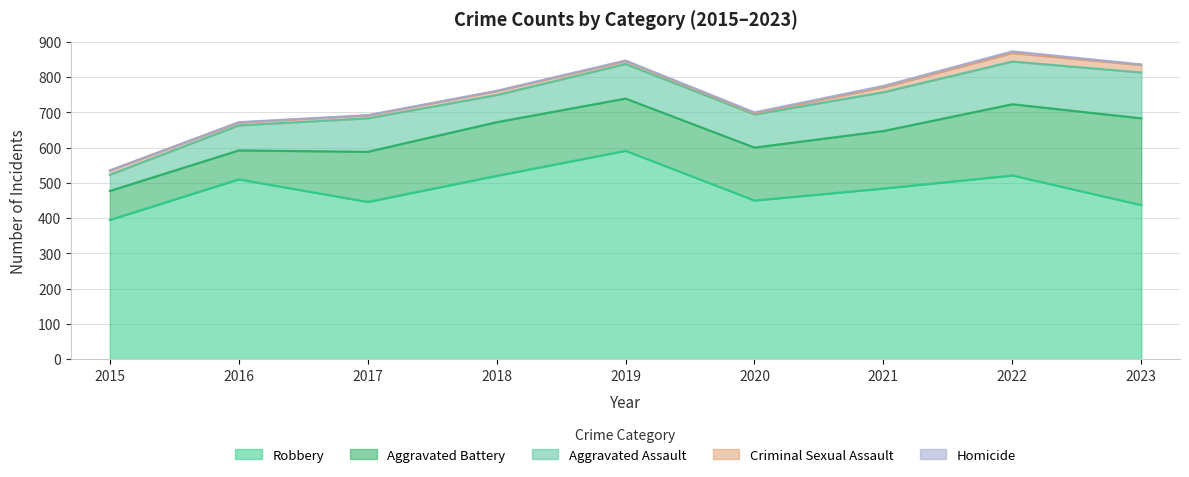

Is the value of Aggravated Assault at 2021 greater than the value of Aggravated Battery at 2018?

No